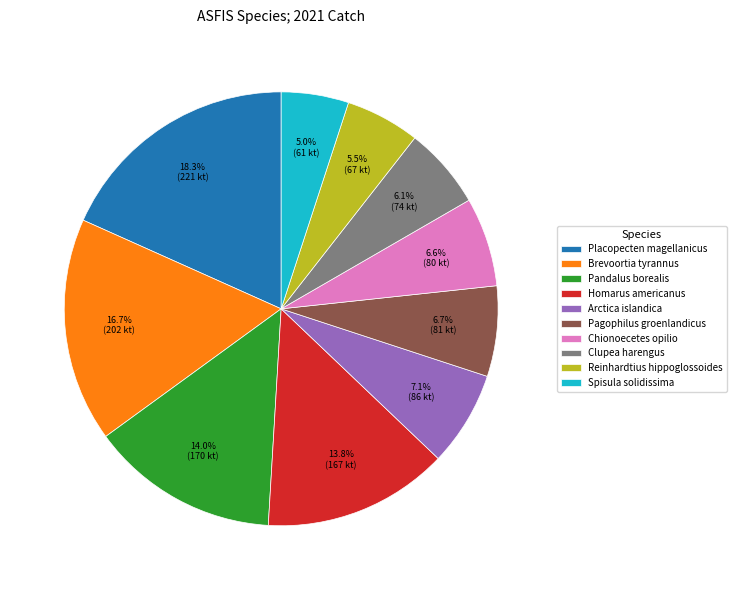

Does Reinhardtius hippoglossoides represent more than half of the total?

No